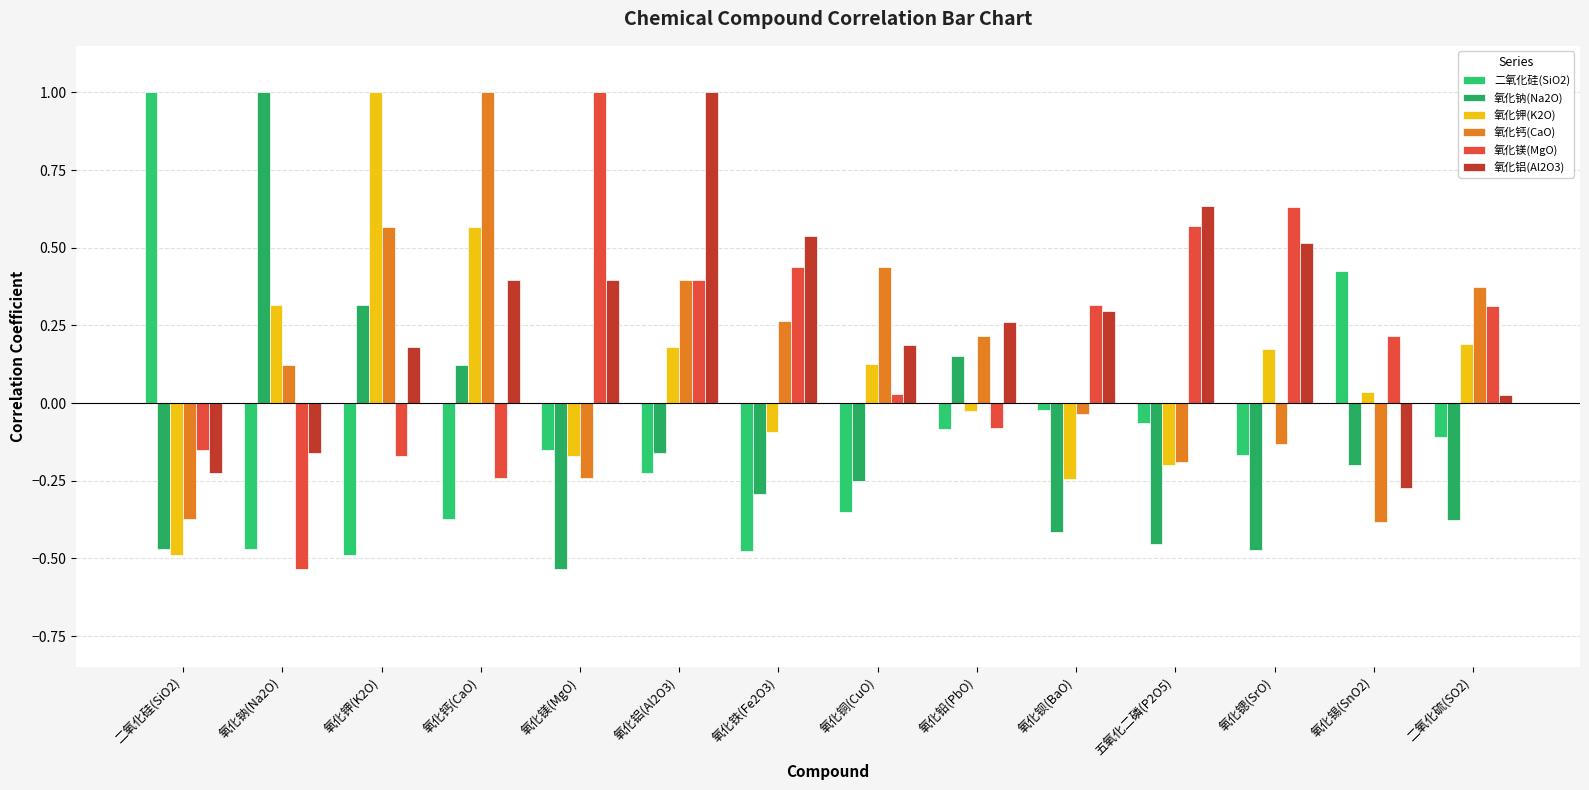

Count the number of data series in this chart.

6